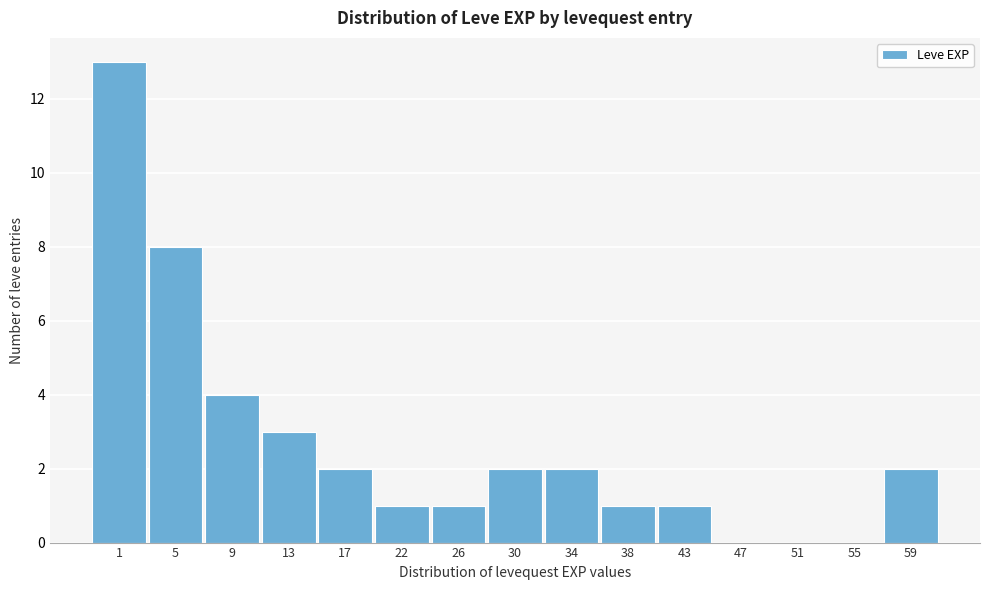

Reading left to right, extract all data points from this chart.

1=13	5=8	9=4	13=3	17=2	22=1	26=1	30=2	34=2	38=1	43=1	47=0	51=0	55=0	59=2